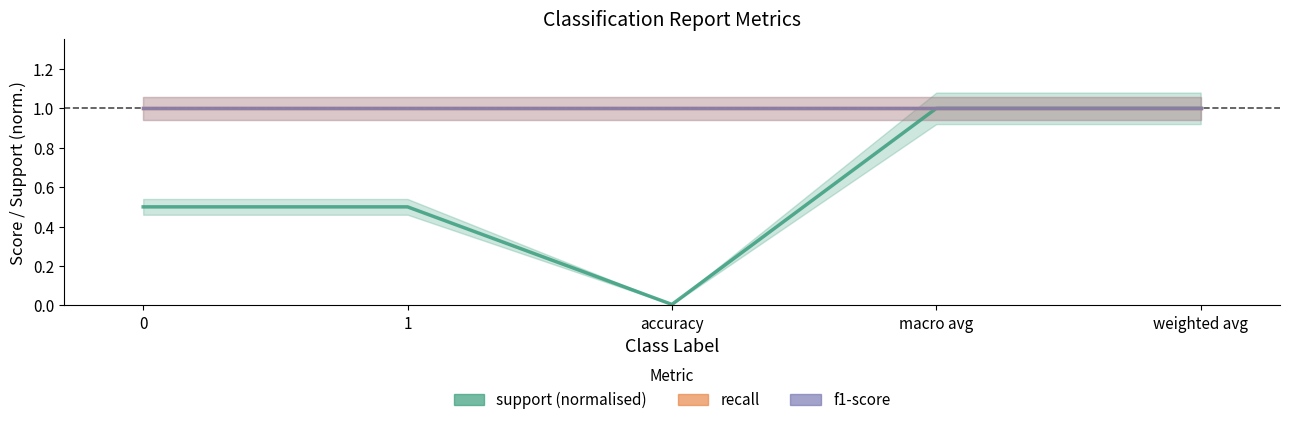

At which label does support (normalised) reach its peak?

macro avg